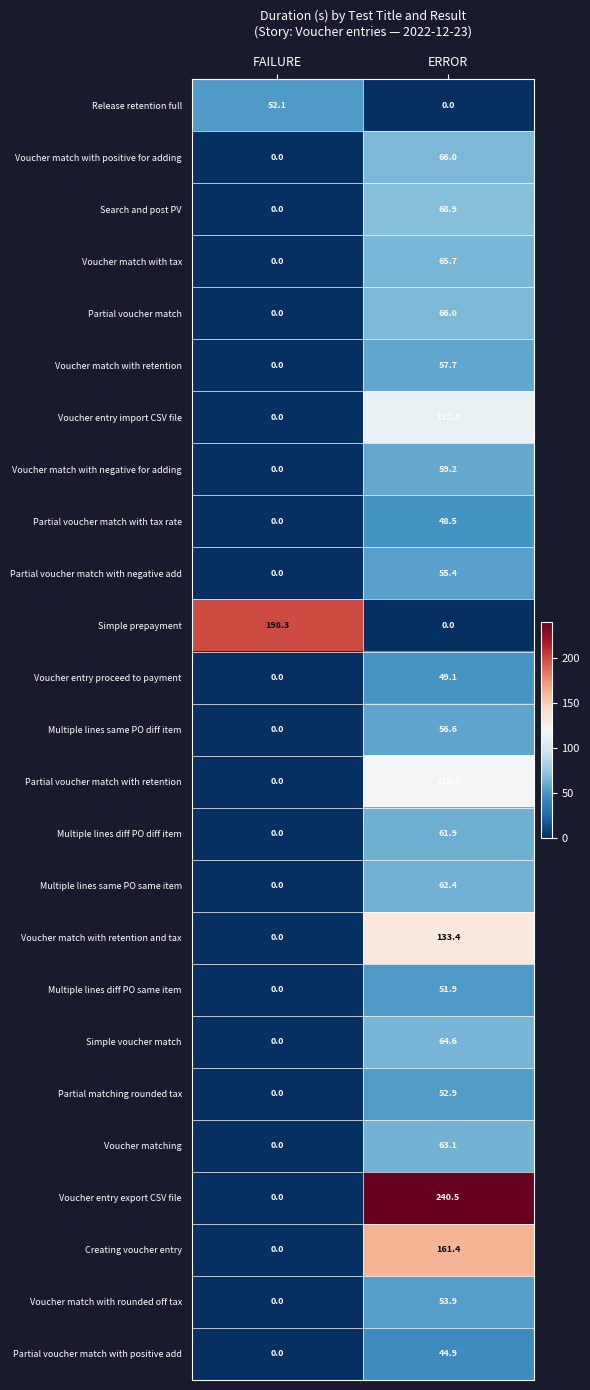

What is the difference between the highest and lowest values at FAILURE?

198.3